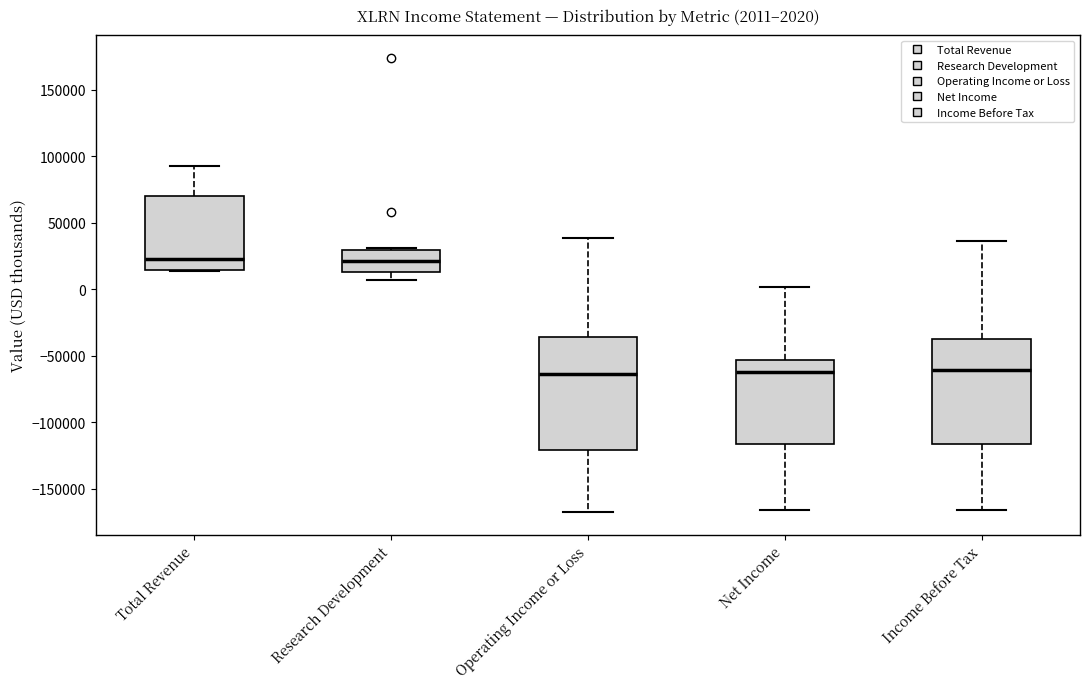

Which box is the tallest, from its lower edge to its upper edge?

Operating Income or Loss